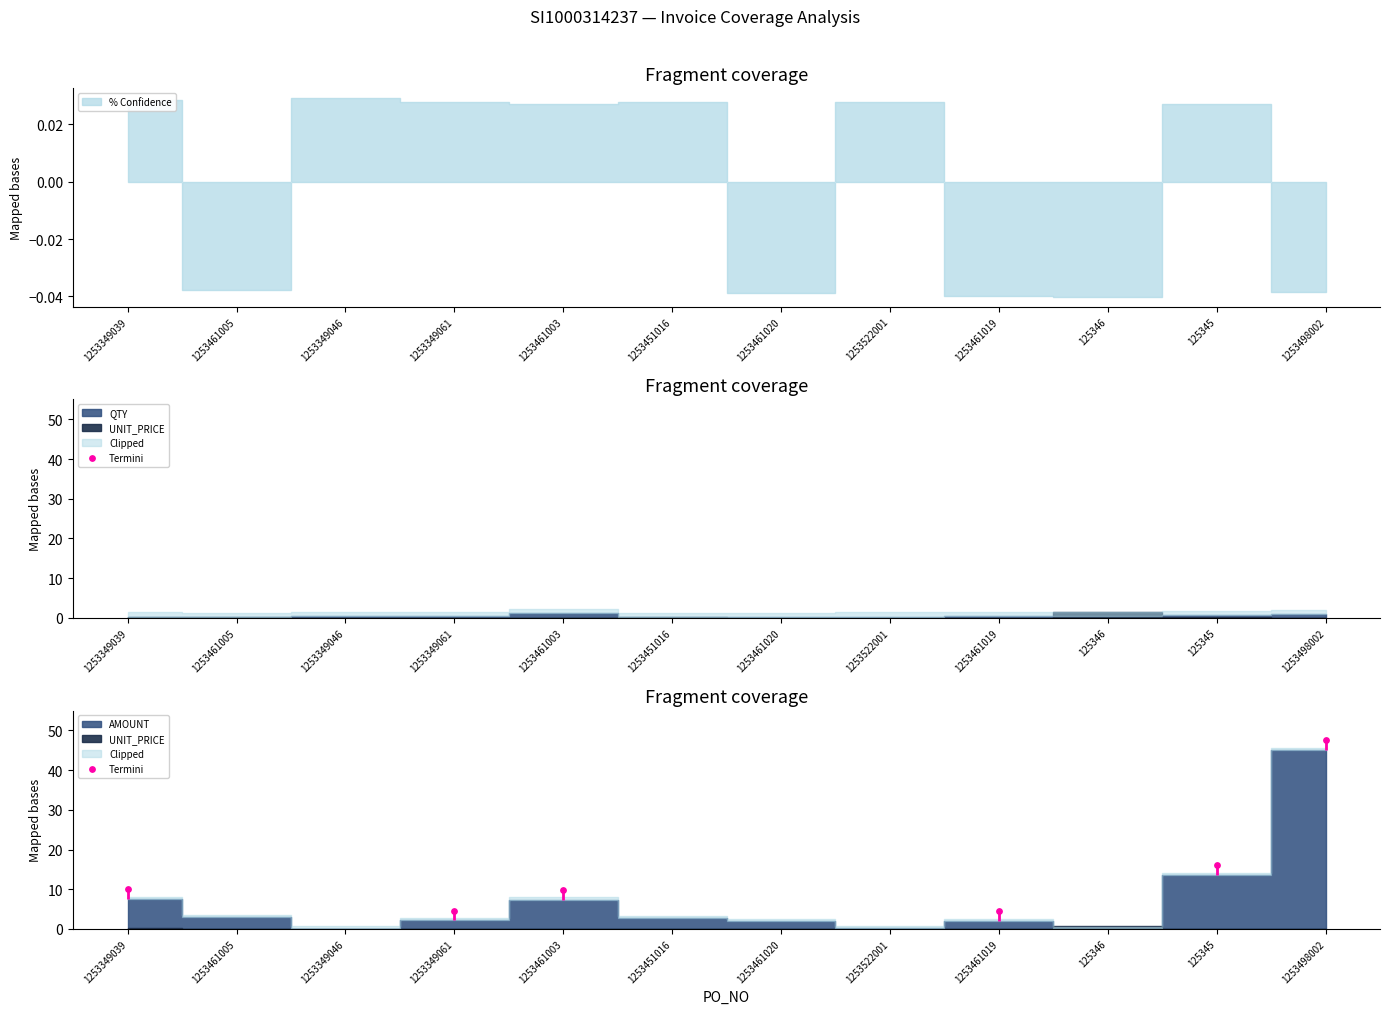

Approximately how many times larger is the value at 1253349039 compared to 125345?

0.6